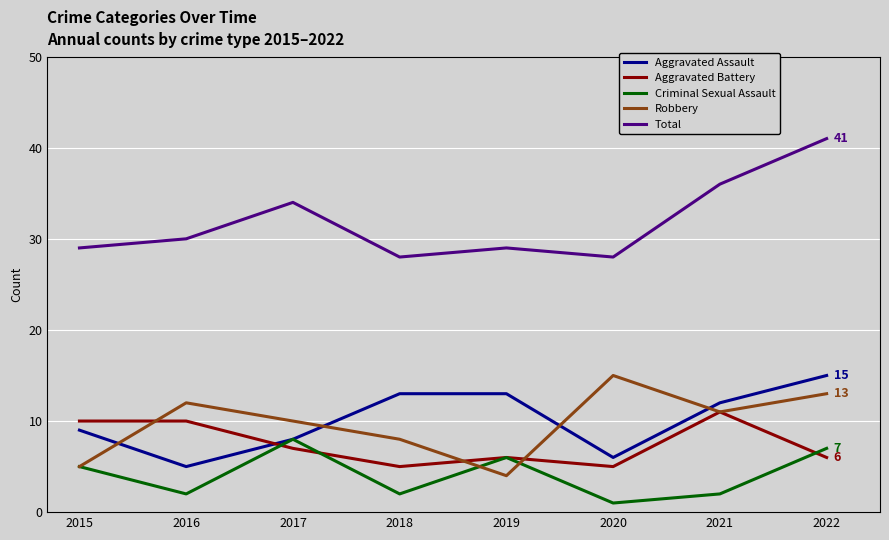

What is the lowest value of the Aggravated Assault series?

5